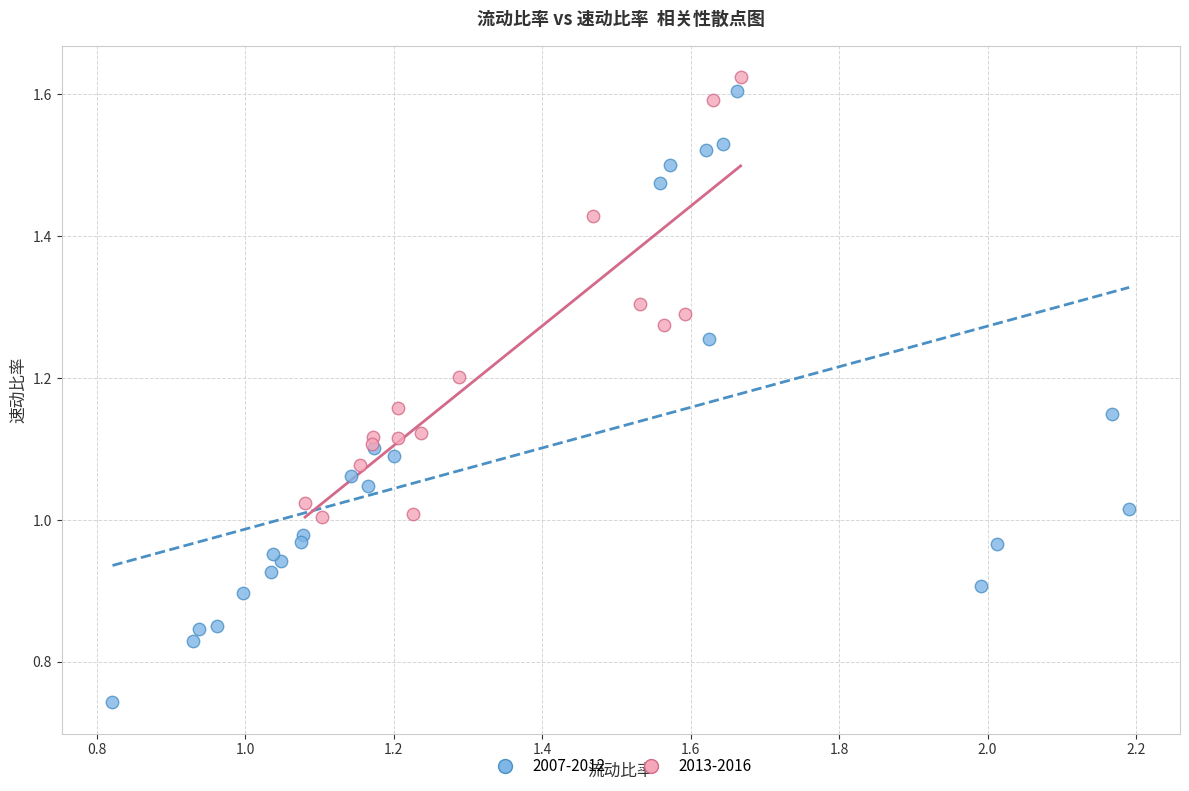

What are all the series names shown in the legend?

2007-2012, 2013-2016